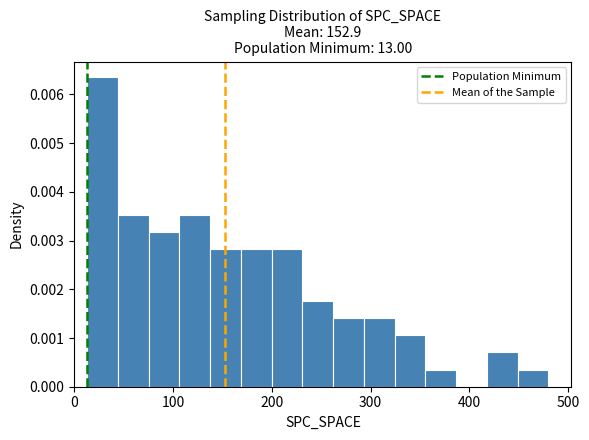

Read against the x-axis, roughly where is the centre of the tallest bar?

30